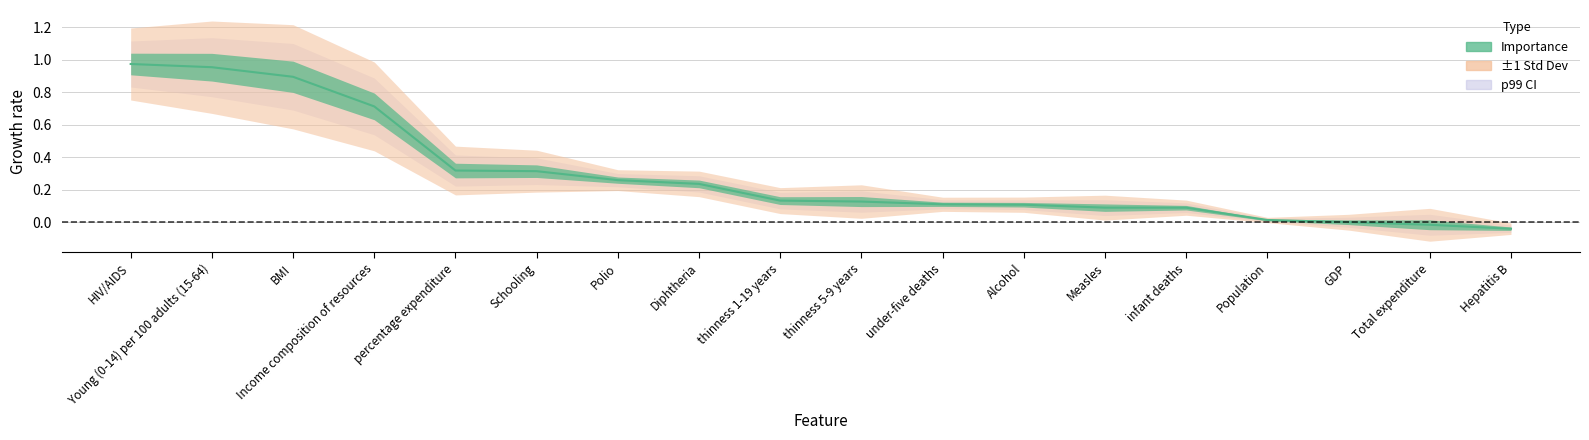

What is the difference between the highest and lowest values at p99_low?

0.6